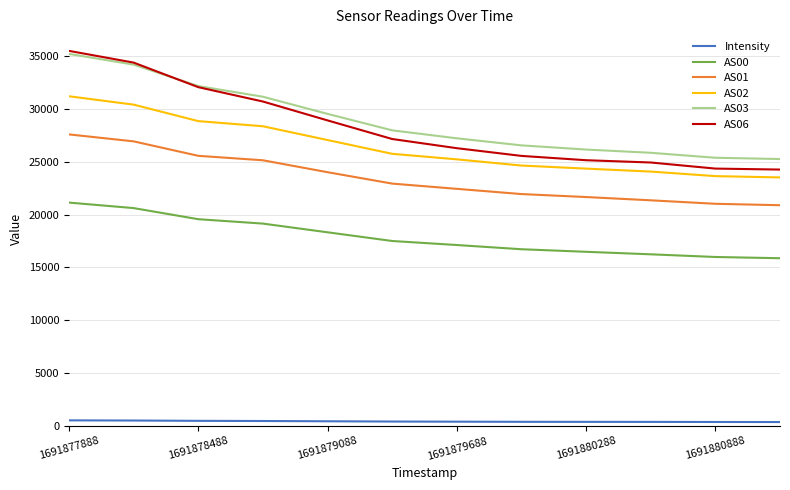

What are all the series names shown in the legend?

Intensity, AS00, AS01, AS02, AS03, AS06